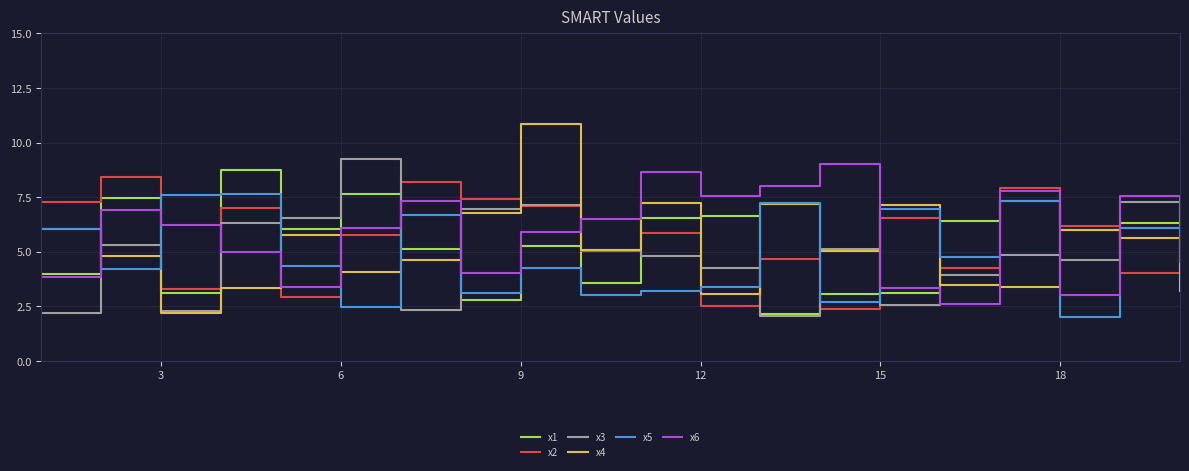

Which series has the largest range (max minus min)?

x4